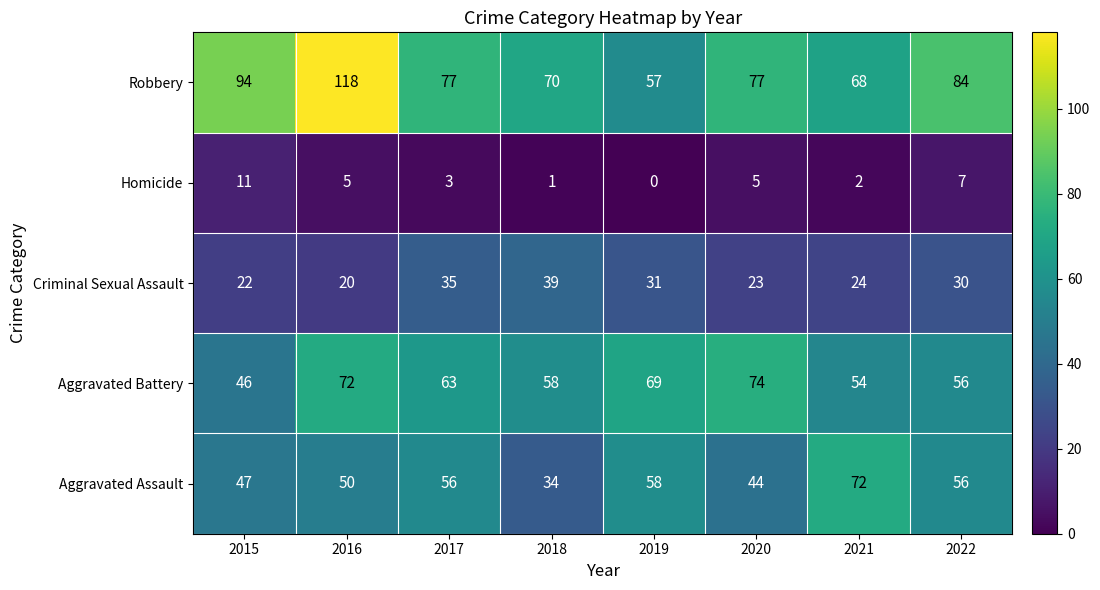

Rank the series by their maximum value, from highest to lowest.

Robbery, Aggravated Battery, Aggravated Assault, Criminal Sexual Assault, Homicide